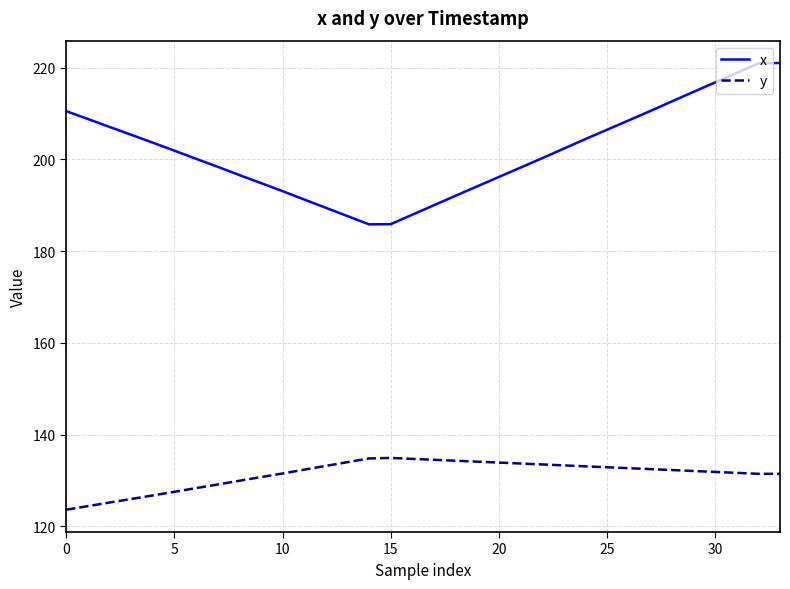

What is the average value of the y series?

131.4